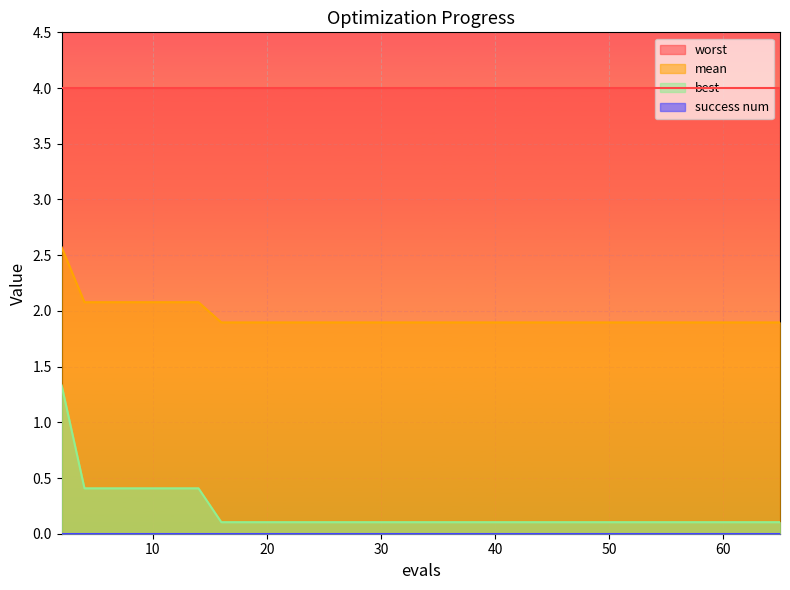

Which series has the widest spread of values?

best